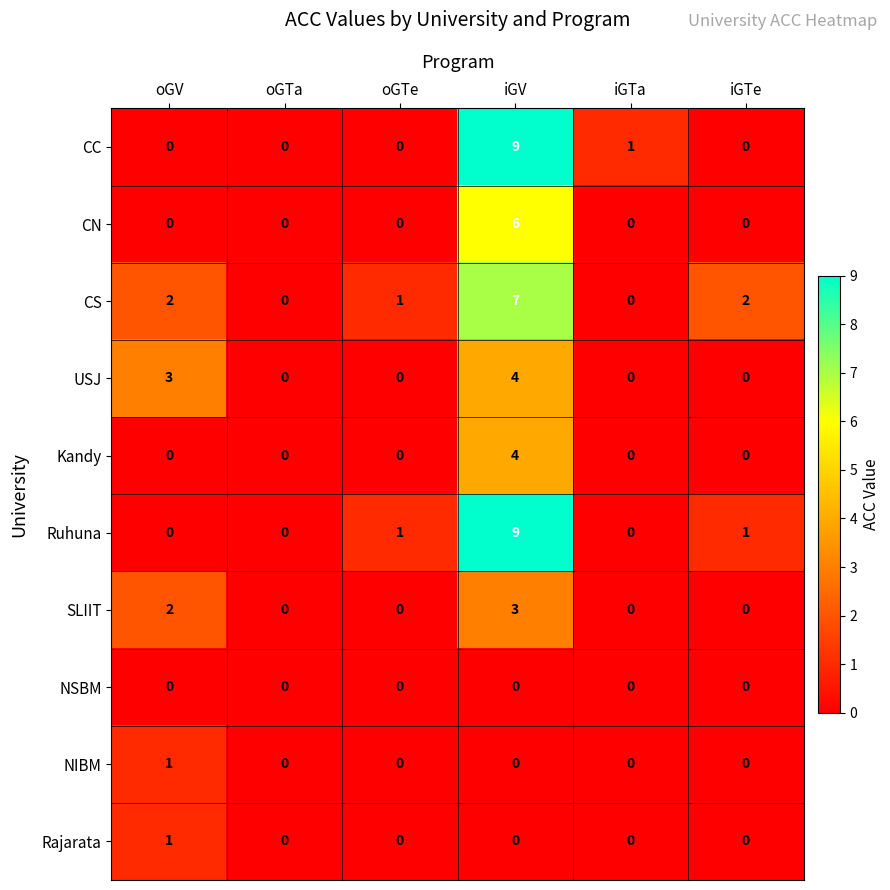

The value of CC at oGV is 6. True or false?

False